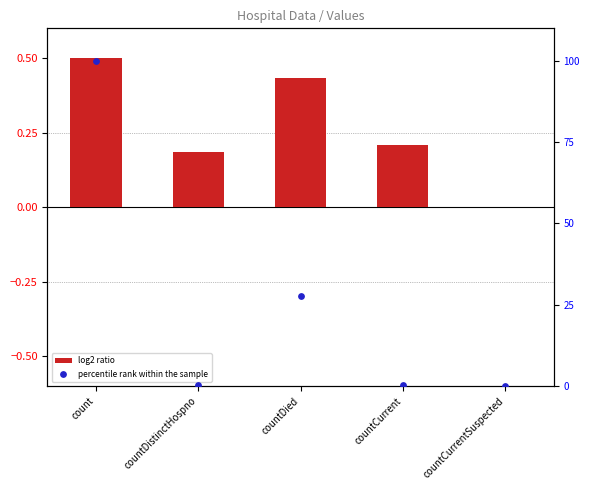

Which series has the largest Y range (max minus min)?

percentile rank within the sample